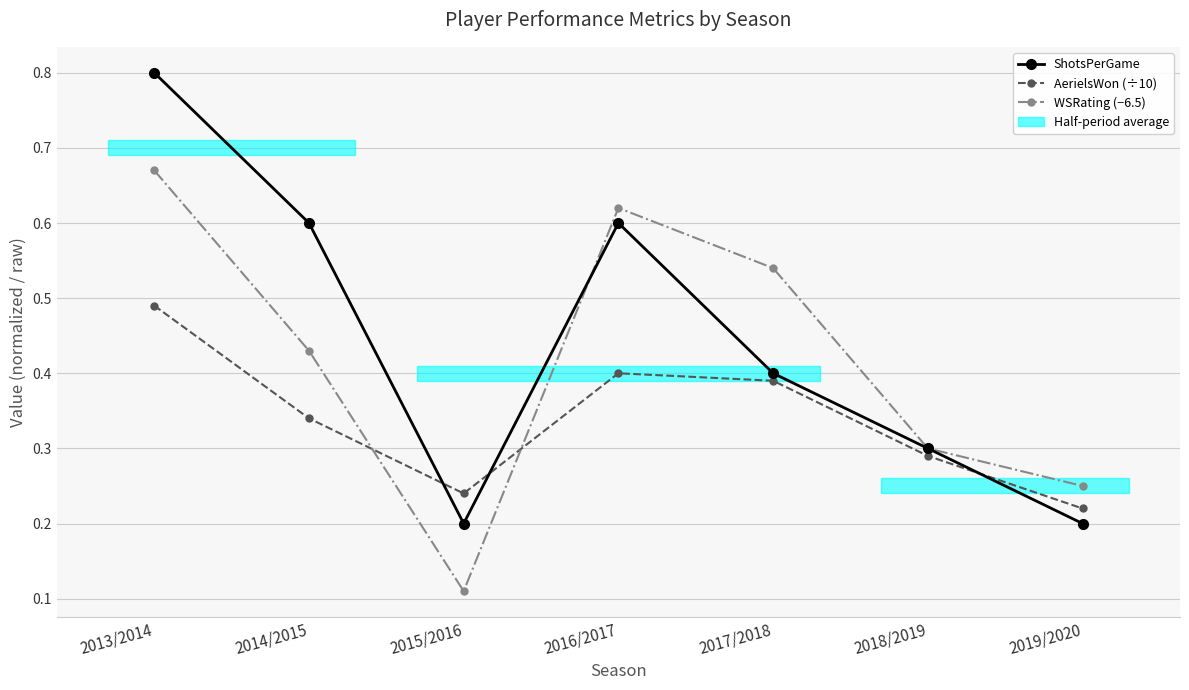

True or false: WSRating (−6.5) has a value of 1.2 at 2013/2014.

False